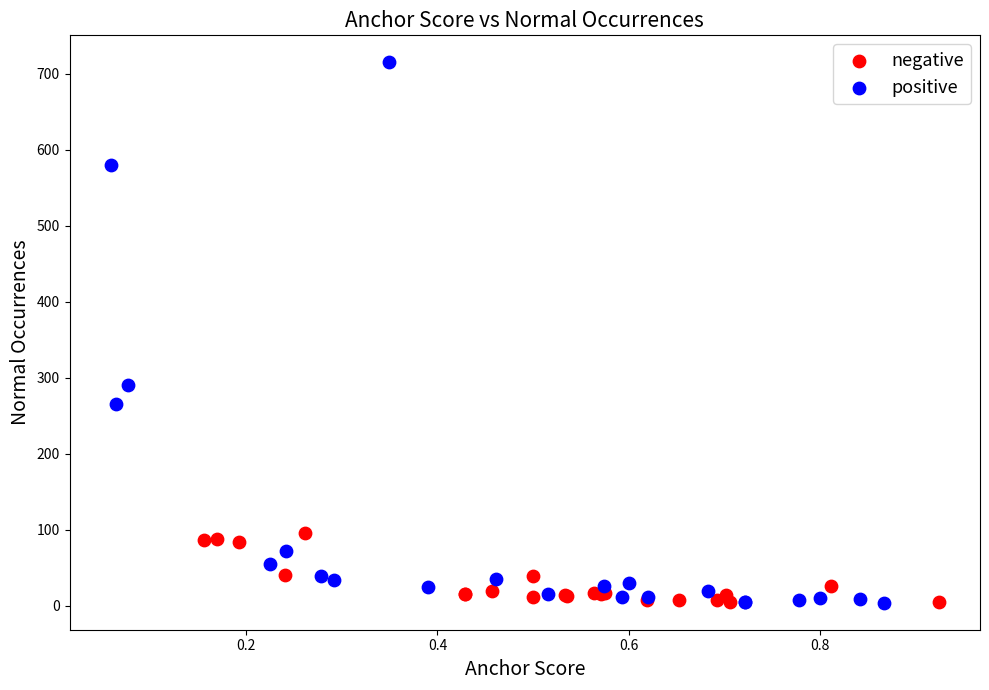

What are all the series names shown in the legend?

negative, positive